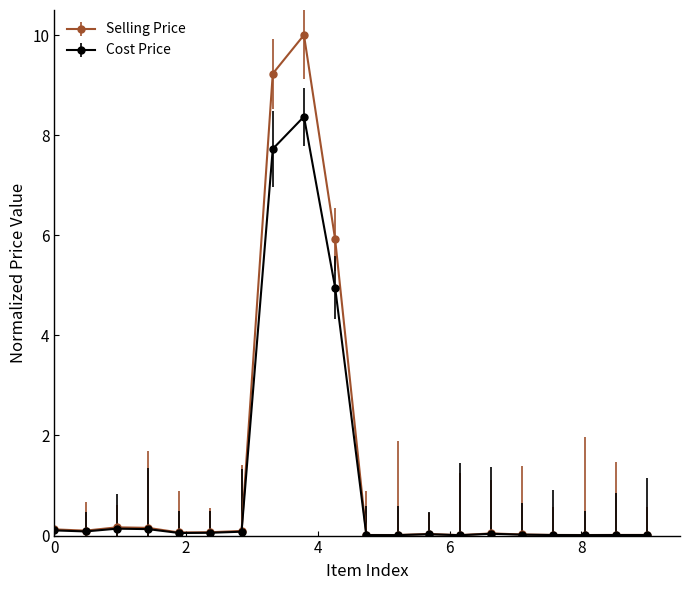

What is the maximum value shown in the chart?

10.0